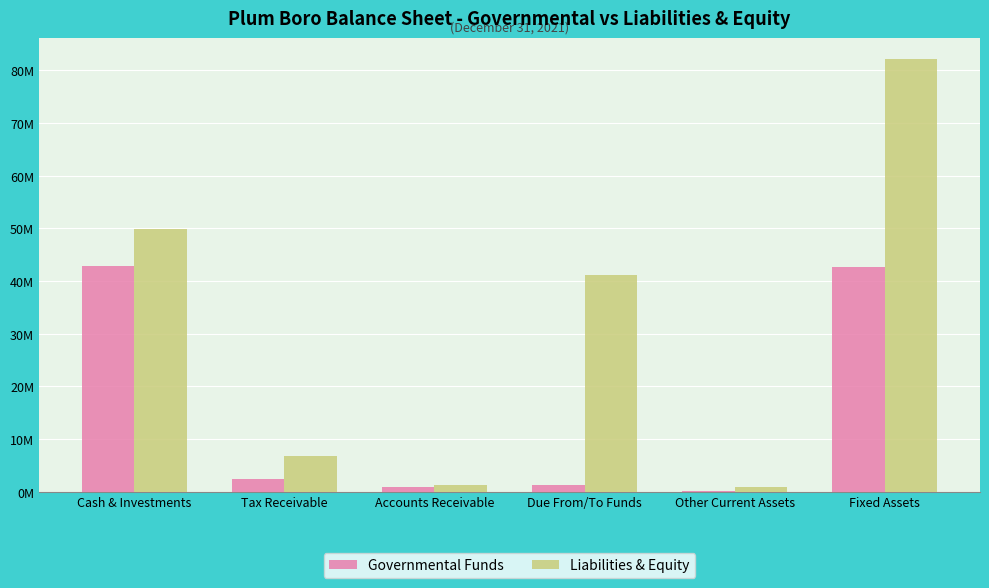

Does the chart contain stacked bars?

No